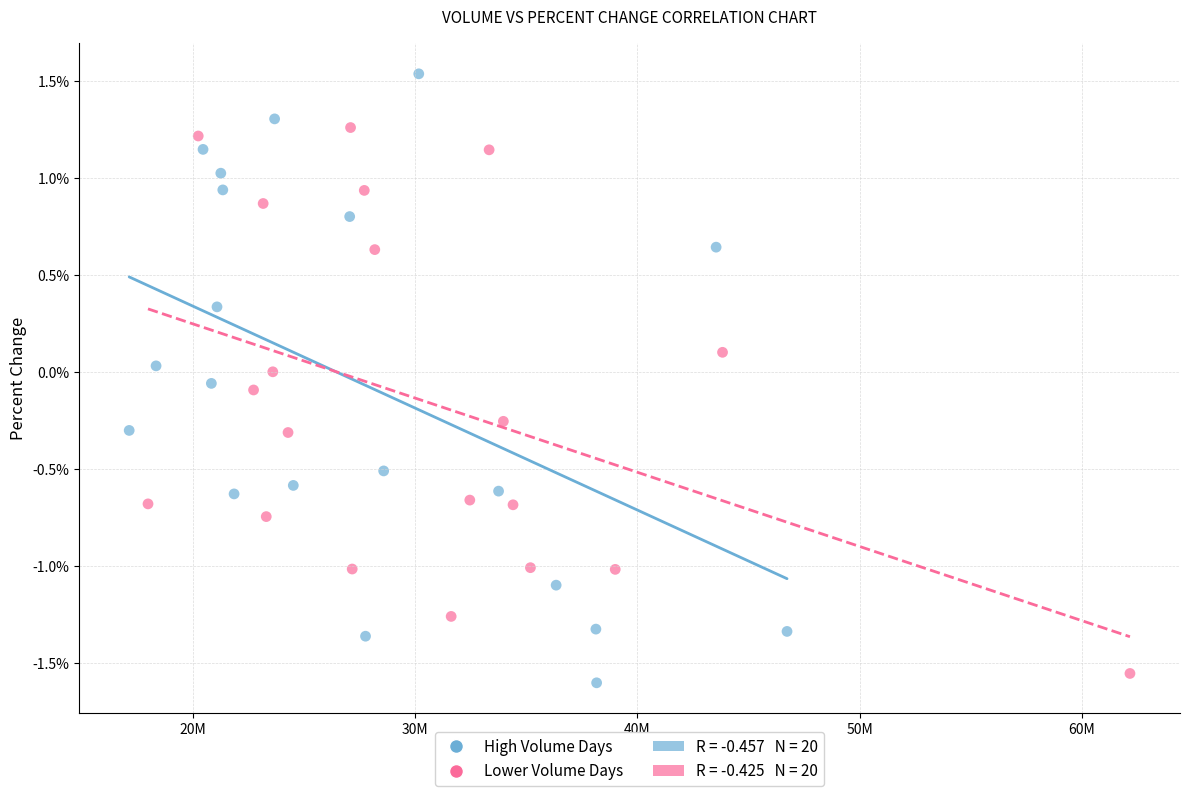

Which series has the largest Y range (max minus min)?

High Volume Days